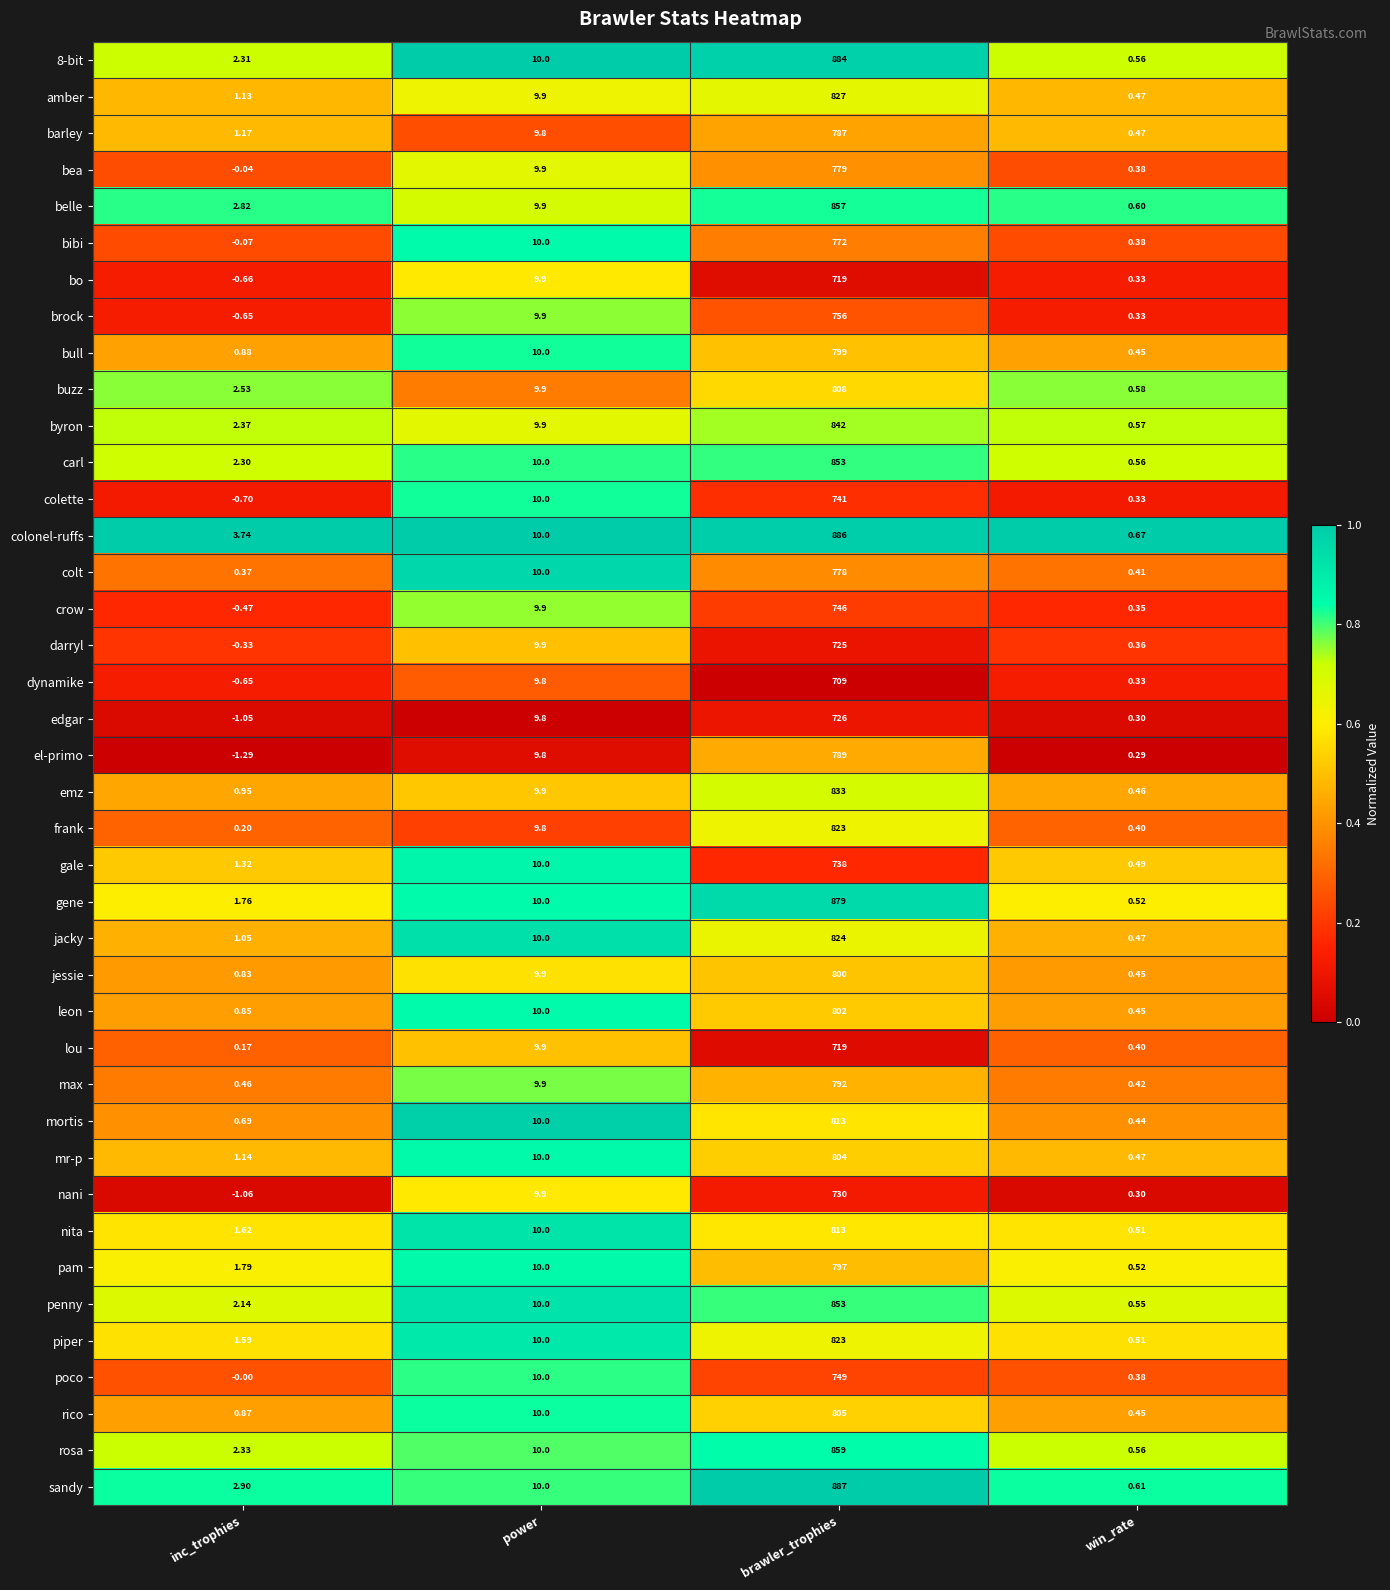

At which label does leon reach its minimum?

win_rate